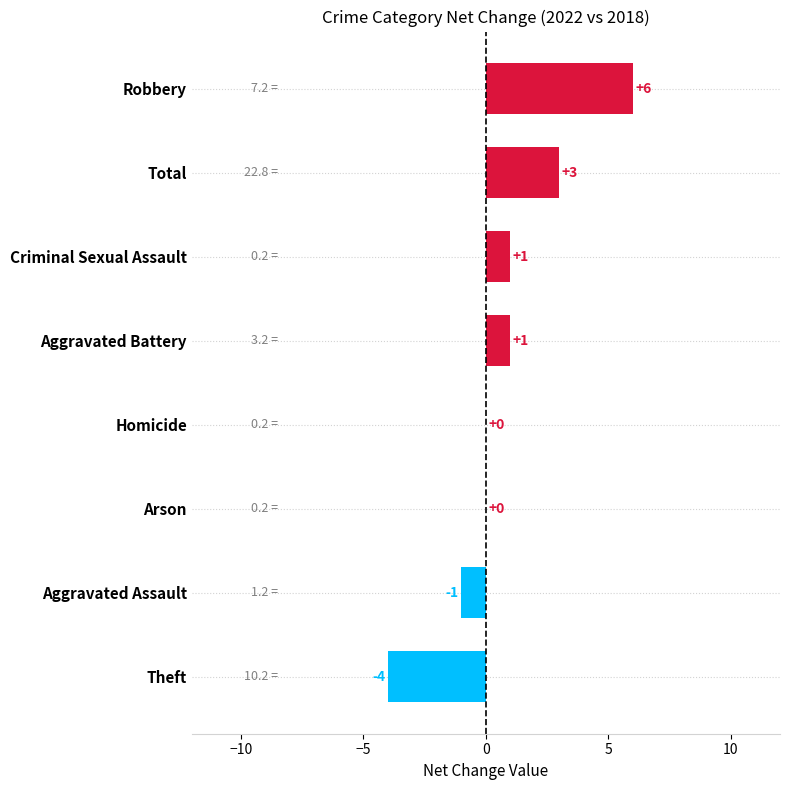

How many values are between 0 and 3?

5